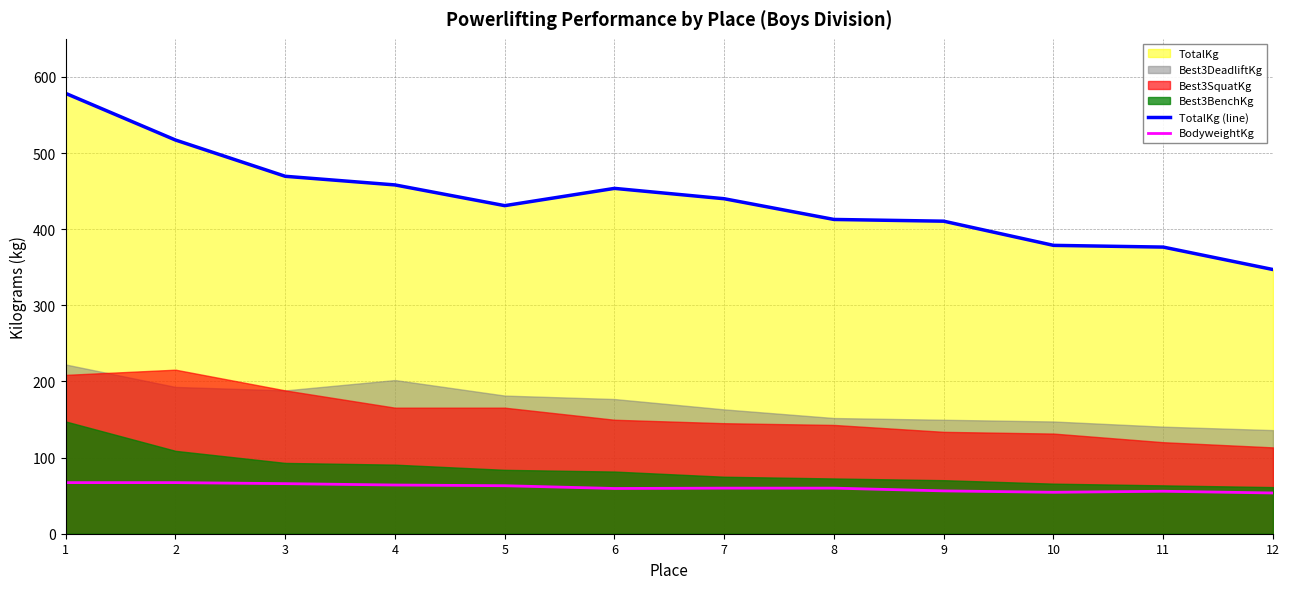

The BodyweightKg series shows 53.5 at 12. True or false?

True